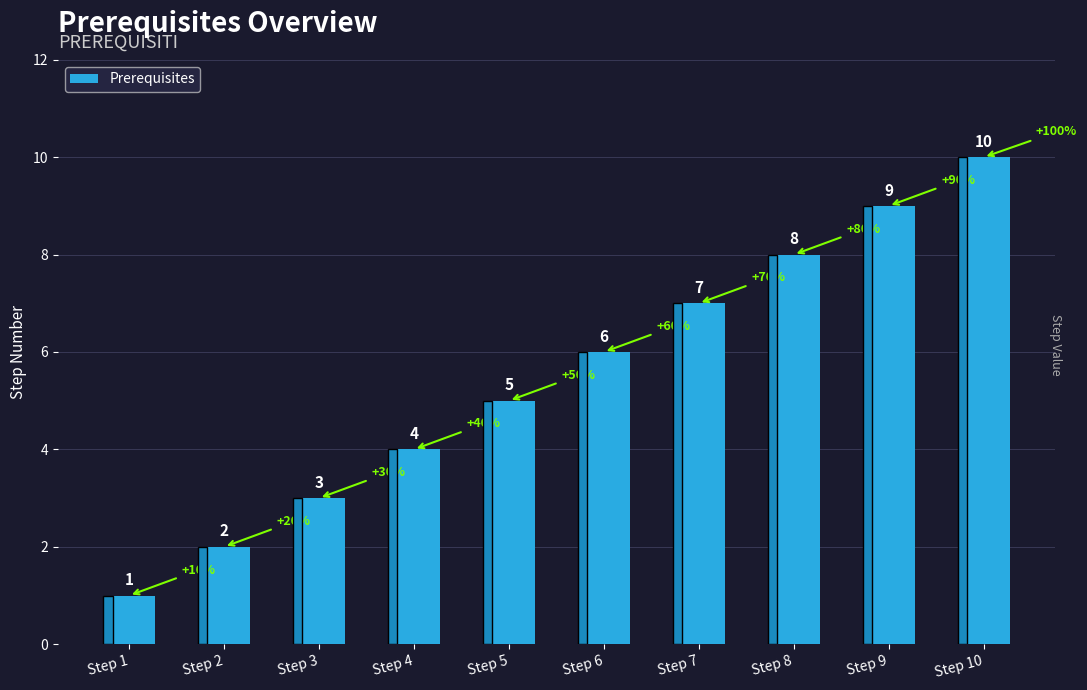

List the labels in order of value, largest first.

Step 10, Step 9, Step 8, Step 7, Step 6, Step 5, Step 4, Step 3, Step 2, Step 1